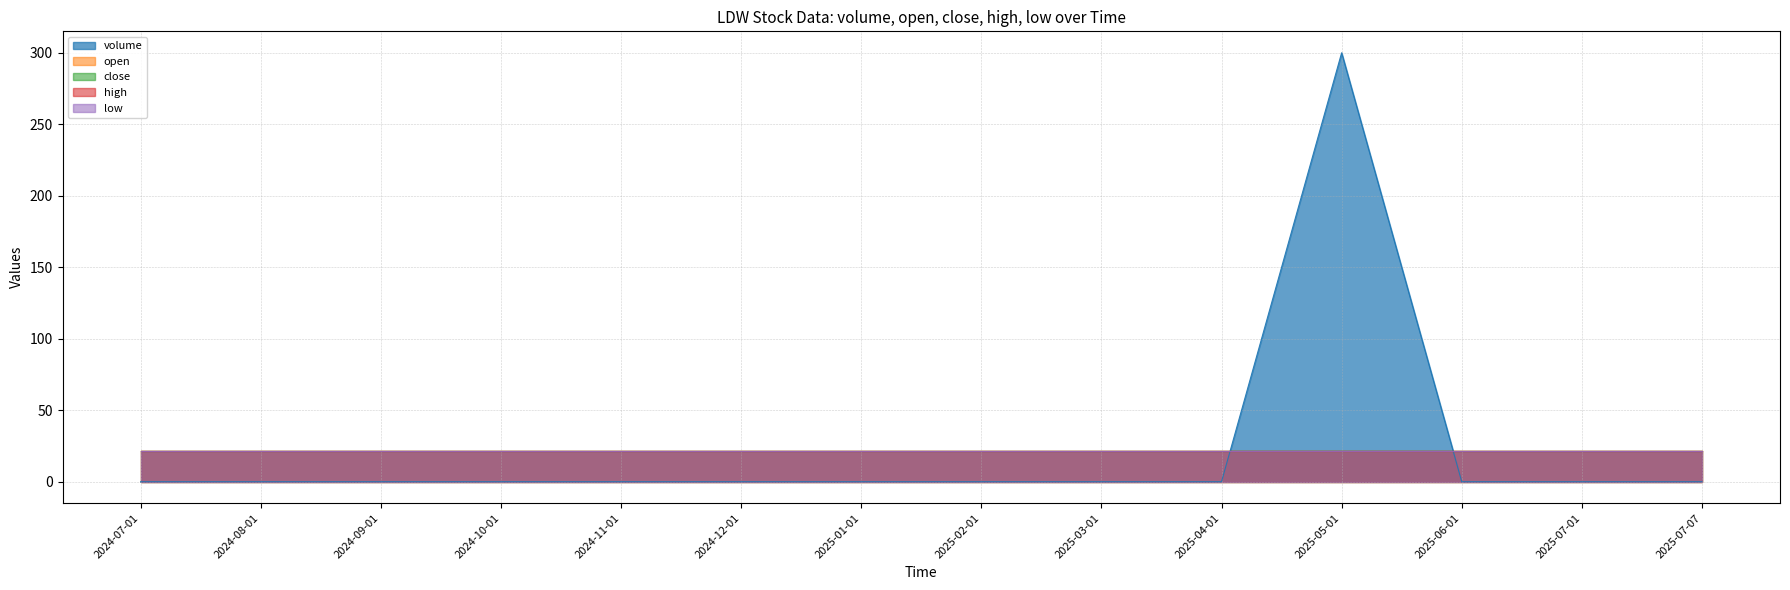

What is the spread (max minus min) of values at 2025-02-01?

21.7